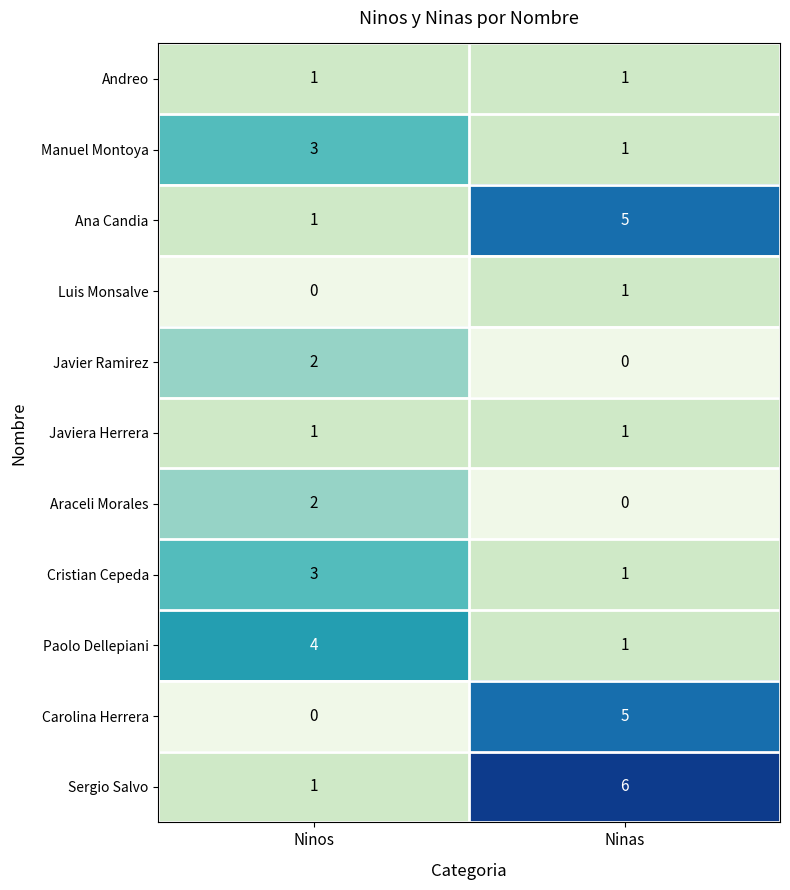

Reading right to left, transcribe all the data shown in this chart.

Andreo: Ninas=1	Ninos=1
Manuel Montoya: Ninas=1	Ninos=3
Ana Candia: Ninas=5	Ninos=1
Luis Monsalve: Ninas=1	Ninos=0
Javier Ramirez: Ninas=0	Ninos=2
Javiera Herrera: Ninas=1	Ninos=1
Araceli Morales: Ninas=0	Ninos=2
Cristian Cepeda: Ninas=1	Ninos=3
Paolo Dellepiani: Ninas=1	Ninos=4
Carolina Herrera: Ninas=5	Ninos=0
Sergio Salvo: Ninas=6	Ninos=1